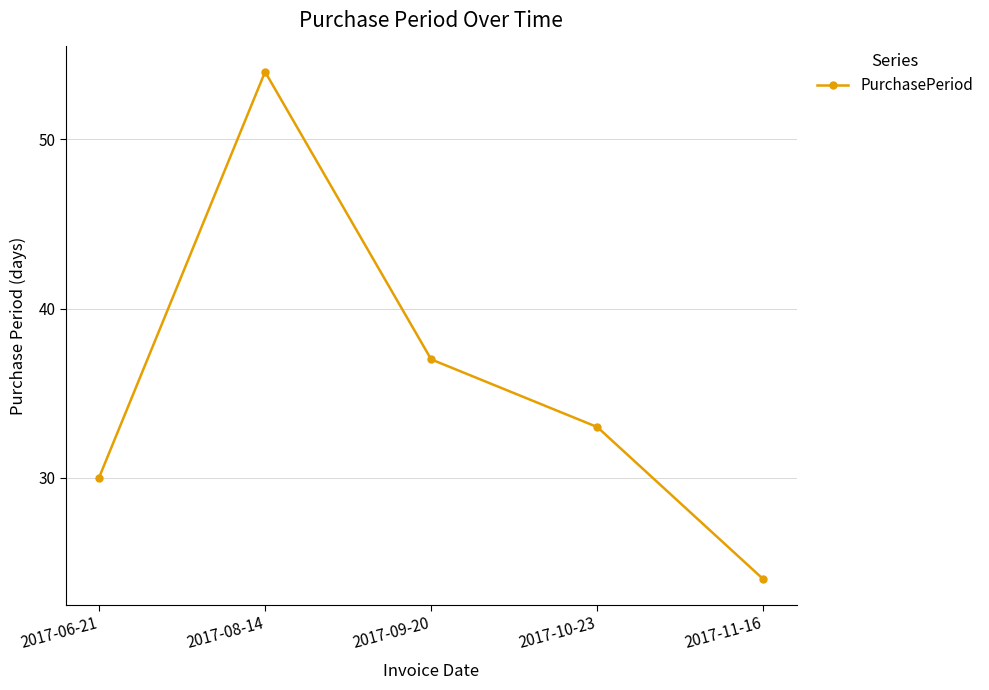

What is the difference between the maximum and minimum values?

30